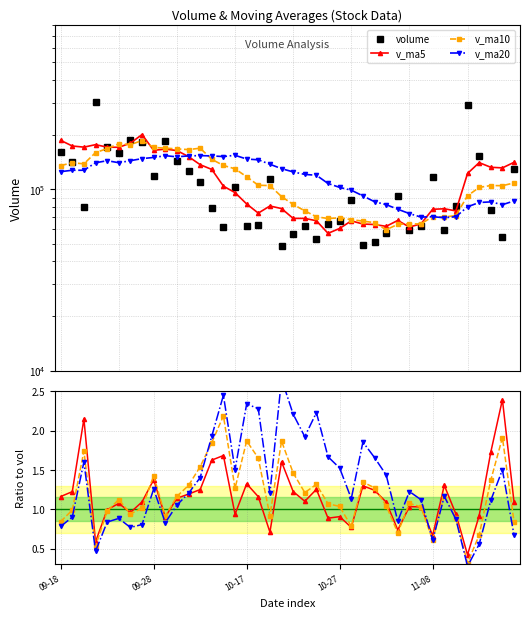

Reading right to left, transcribe all the data shown in this chart.

volume: 128914.1	54673.7	76461.9	152472.8	290675.5	80893.1	59803.1	116534.0	62586.4	59870.3	91334.1	57207.9	51435.9	49503.9	86974.1	67097.1	64447.8	53469.0	62671.4	56329.0	48752.2	113910.2	63649.0	62608.0	102227.1	61698.7	79010.2	109090.5	126733.0	143118.5	184432.2	118947.5	182838.0	186930.2	158292.0	171467.0	300341.7	79290.3	141266.0	159893.0
v_ma5: 140639.6	131035.4	132061.3	140075.7	122098.4	75937.4	78025.6	77506.5	64486.9	61870.4	67291.2	62443.8	63891.8	64298.4	66931.9	60802.9	57133.9	67026.4	69062.4	69049.7	78229.3	80818.6	73838.6	82926.9	95751.9	103930.2	128476.9	136464.4	151213.8	163253.3	166288.0	163694.9	199973.8	179264.2	170131.4	170451.6	175924.7	170476.3	172953.6	185793.1
v_ma10: 108288.5	104530.5	104783.9	102281.3	91984.4	71614.3	70234.7	70699.1	64392.7	64401.2	64047.0	59788.8	65459.1	66680.4	67990.8	69516.1	68976.3	70432.5	75994.6	82400.8	91079.8	104647.8	105151.5	117070.4	129502.6	135109.1	146085.9	168219.1	165239.0	166692.4	168369.8	169809.8	185225.0	176108.9	177962.2	167408.9	159005.7	137955.3	139821.7	134916.8
v_ma20: 86167.8	82159.7	85121.5	84480.9	79987.6	70565.2	69605.5	70565.8	70193.6	73401.0	77563.4	82218.3	85305.3	91875.4	98746.7	102312.6	107531.1	119325.8	120616.9	124546.6	129724.8	137228.8	145188.3	146589.6	153732.4	151259.0	152545.8	153087.2	152530.4	150804.6	152923.5	149590.3	147366.8	143582.3	139920.5	143553.3	139801.1	127134.2	127167.8	124916.5